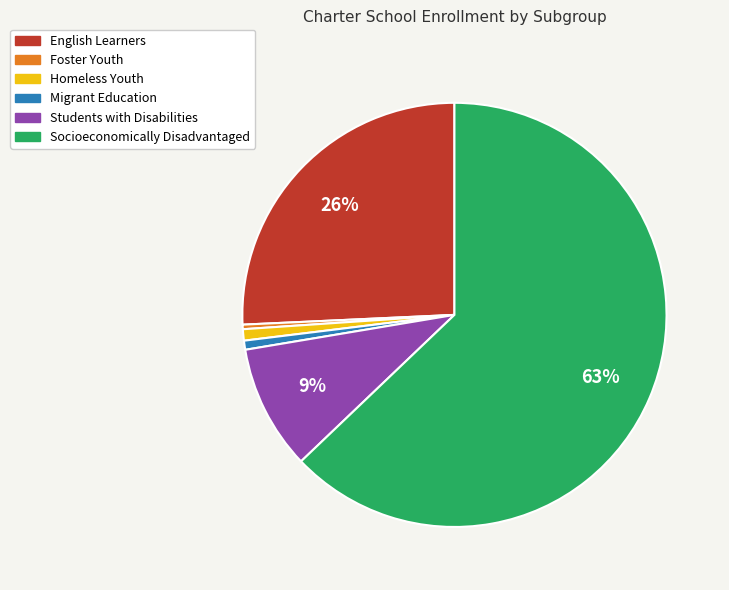

Which category accounts for the majority?

Socioeconomically Disadvantaged